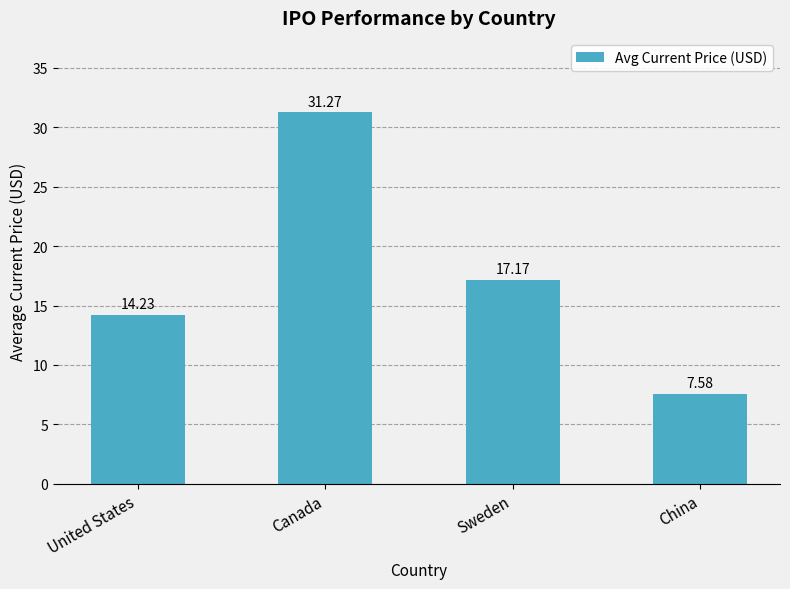

Where is the data nearest to the value 19?

Sweden